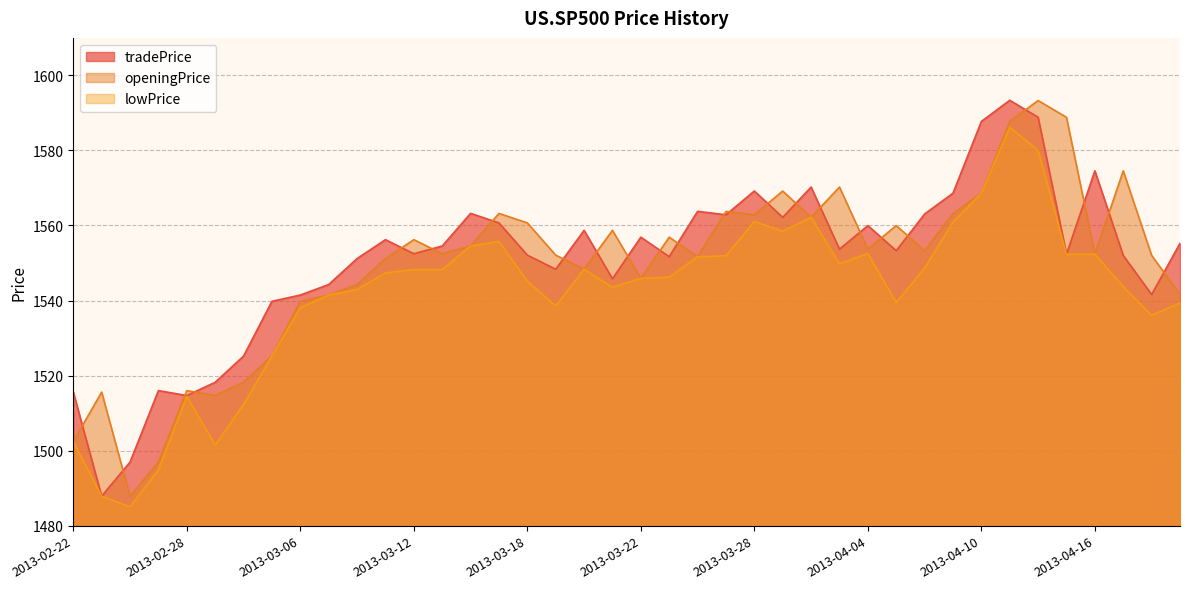

What is the difference between the highest and lowest values at 2013-03-08?

8.2